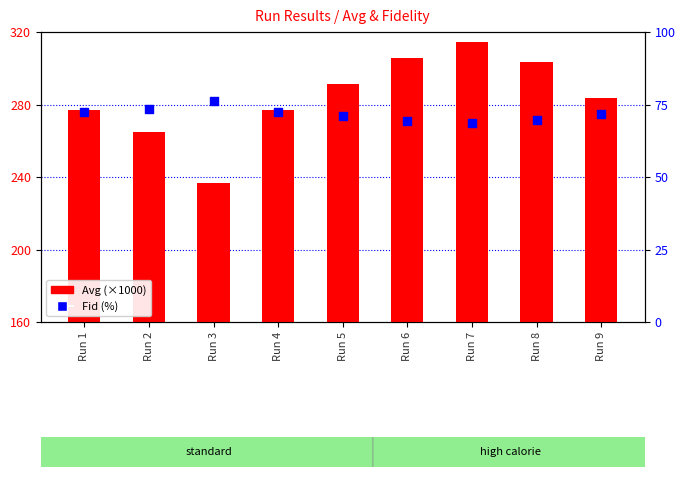

What are all the series names shown in the legend?

Avg (×1000), Fid (%)